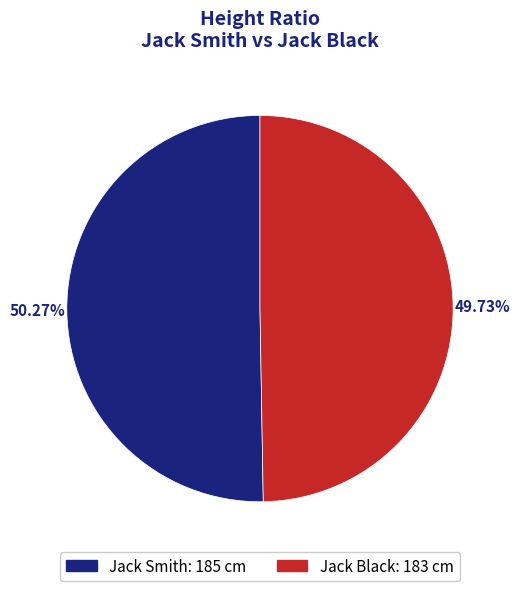

Which category has the smallest portion of the pie?

Jack Black